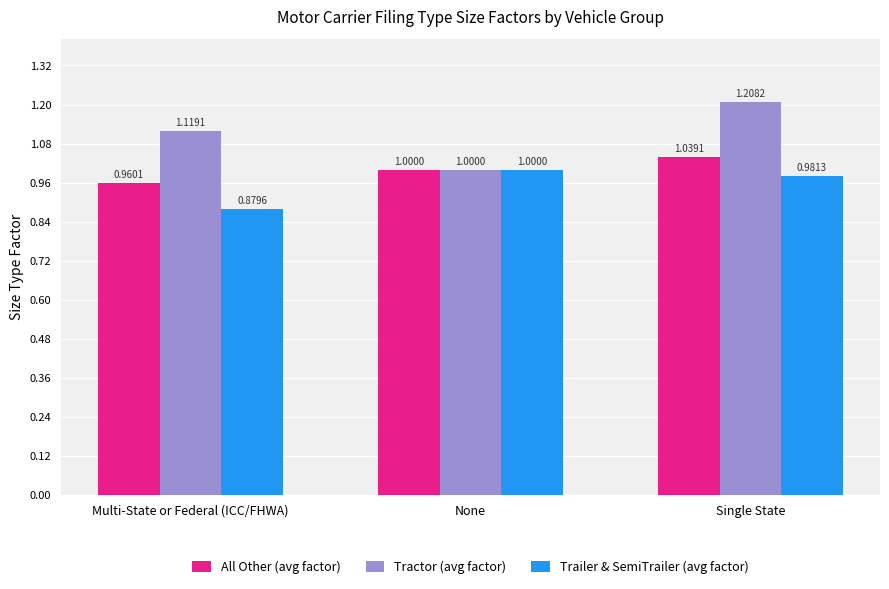

Which series has the largest total across all categories?

Tractor (avg factor)